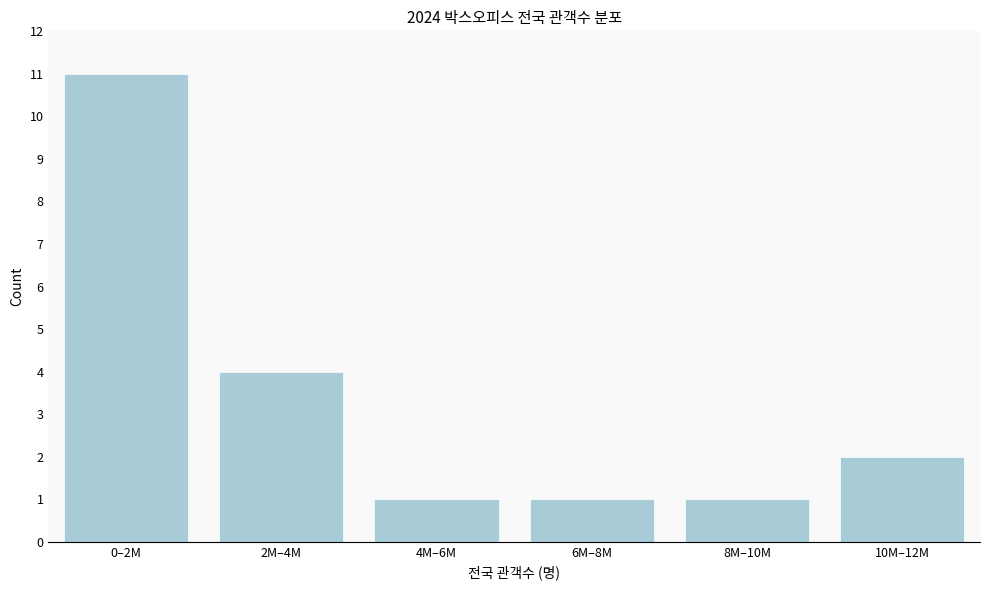

Reading right to left, extract all data points from this chart.

2	1	1	1	4	11